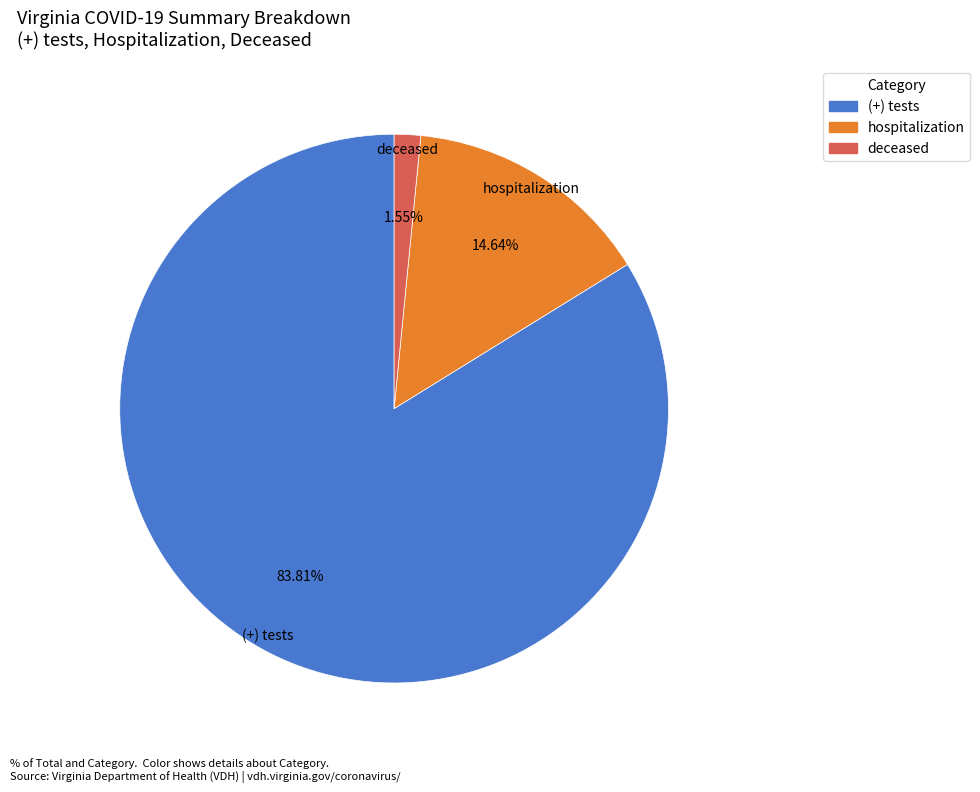

Is there a majority slice in this chart?

Yes